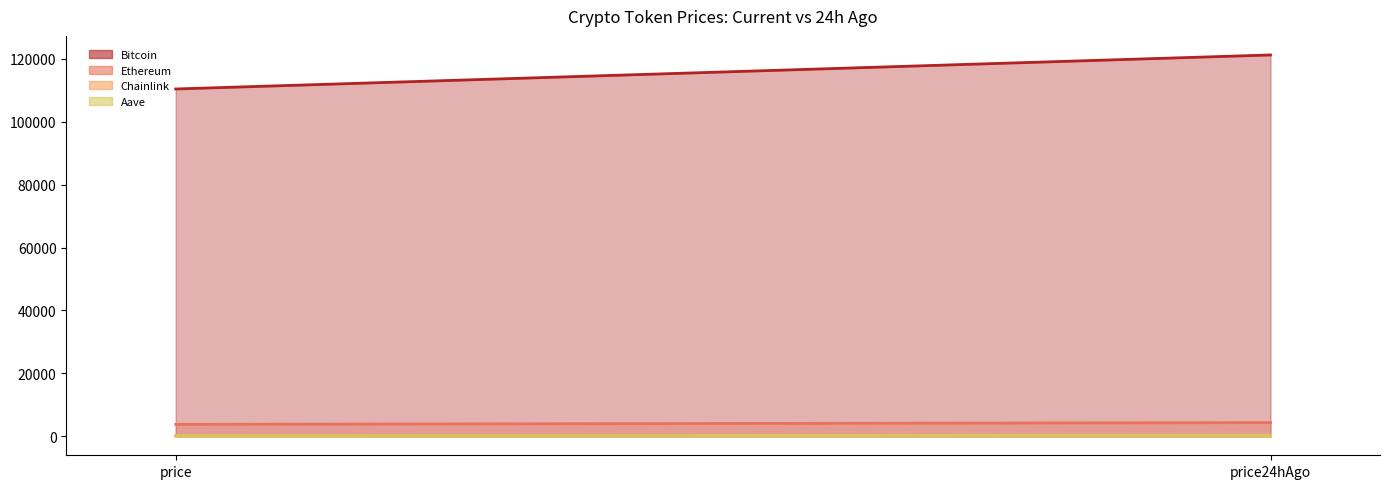

Which series has the largest total across all categories?

Bitcoin